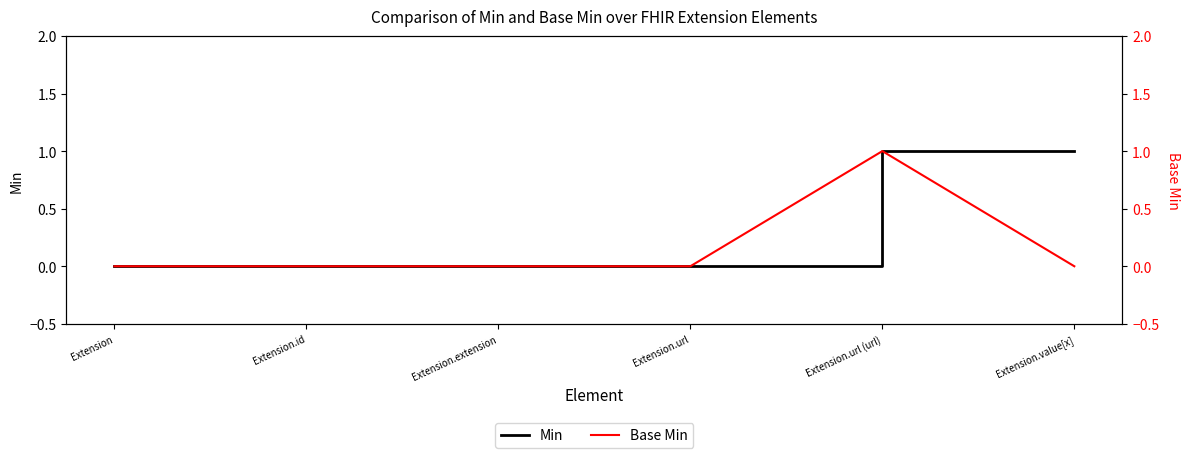

What is the difference between the maximum and second lowest values in the Base Min series?

1